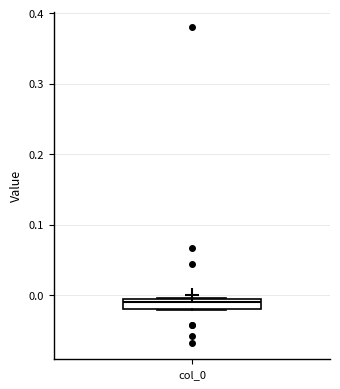

Where is the upper edge of the box for col_0 on the y-axis? The values are not printed on the chart, so give them approximately, as read against the axis.

-0.01